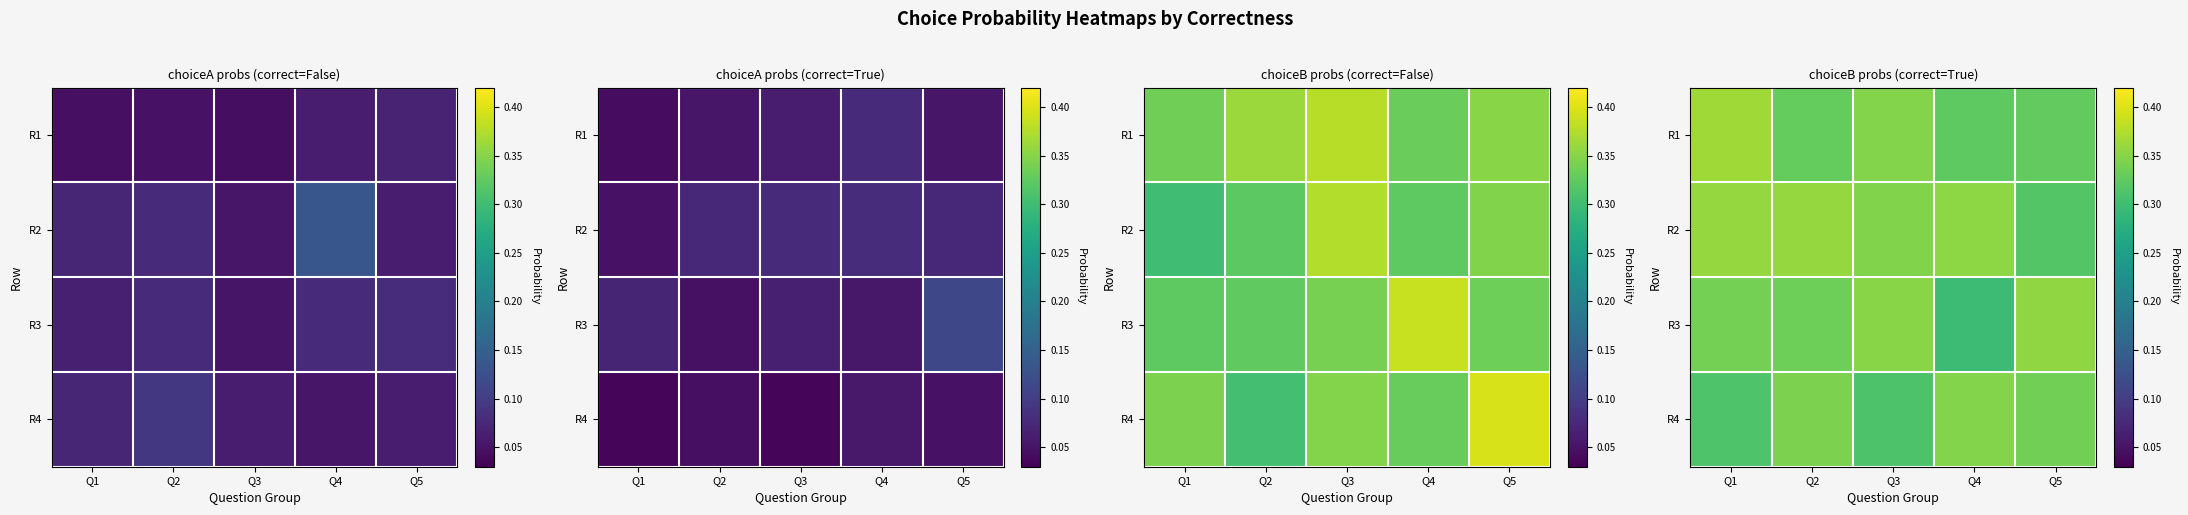

Is the value of R2 at Q1 greater than the value of R3 at Q5?

Yes